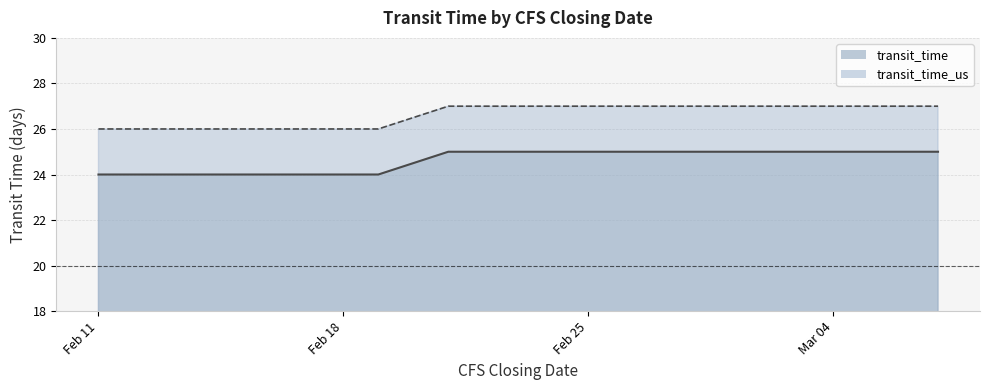

What is the difference between the maximum and minimum values in the transit_time_us series?

1